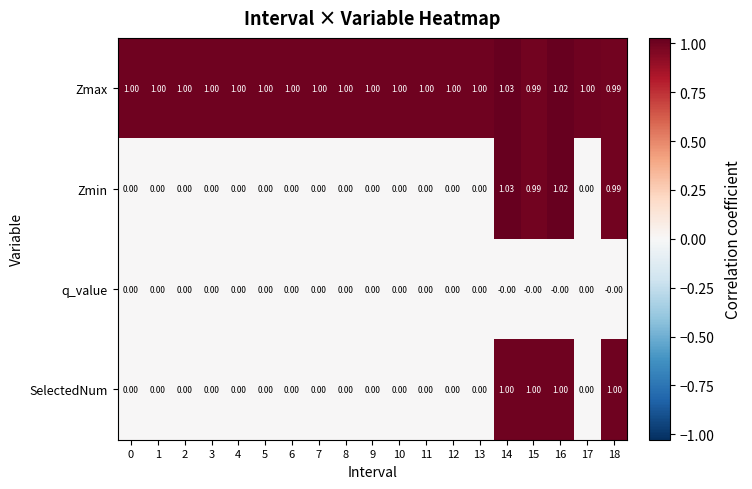

Which series has the largest range (max minus min)?

Zmin